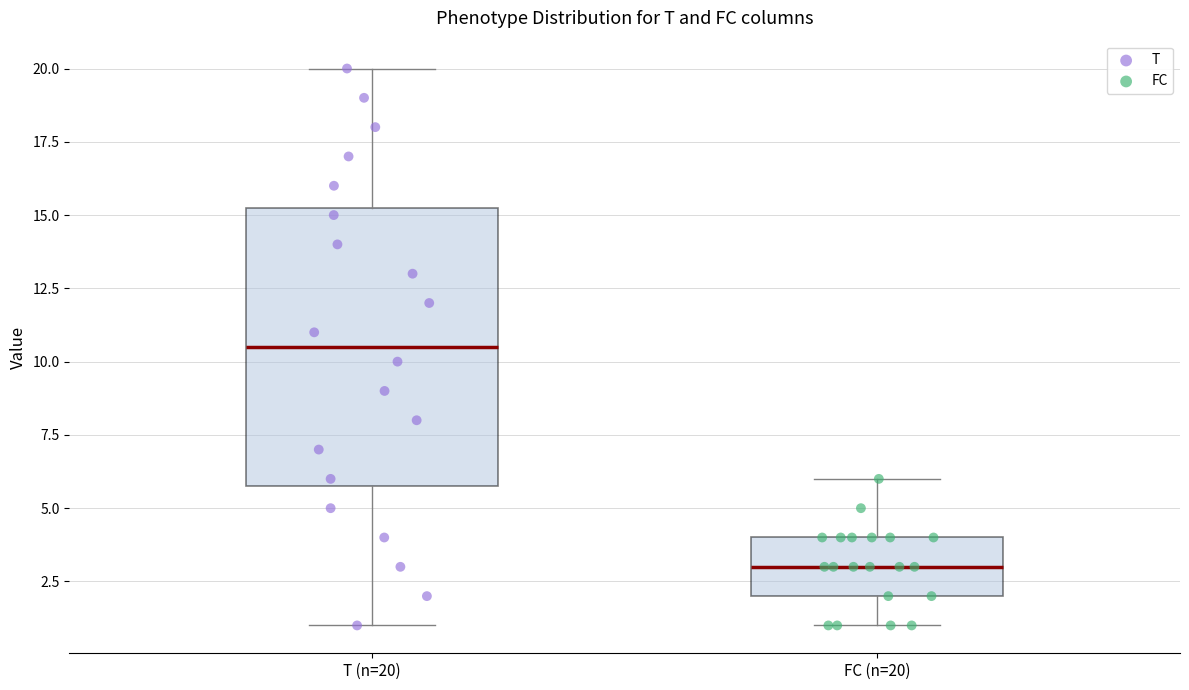

Comparing the boxes themselves (not the whiskers), which one is the tallest?

T (n=20)